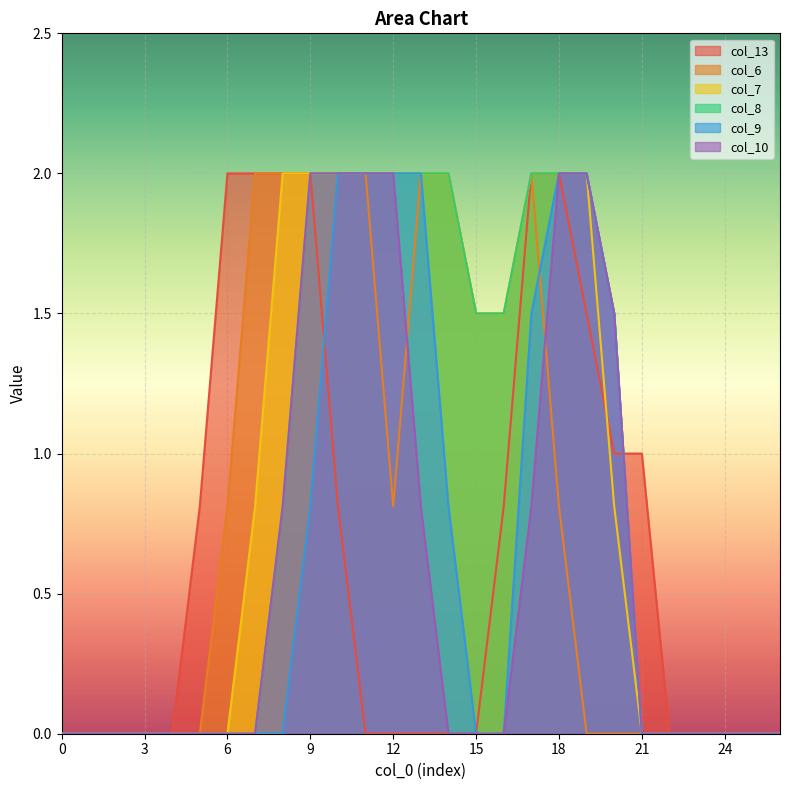

At which category is the sum across all series the highest?

9